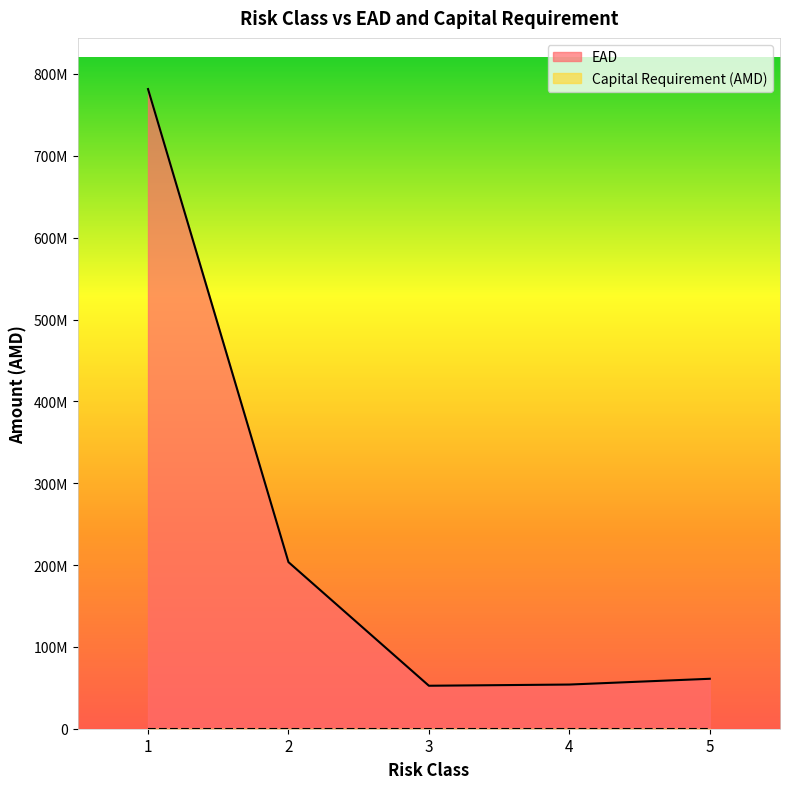

How many data points are less than 61016656?

2